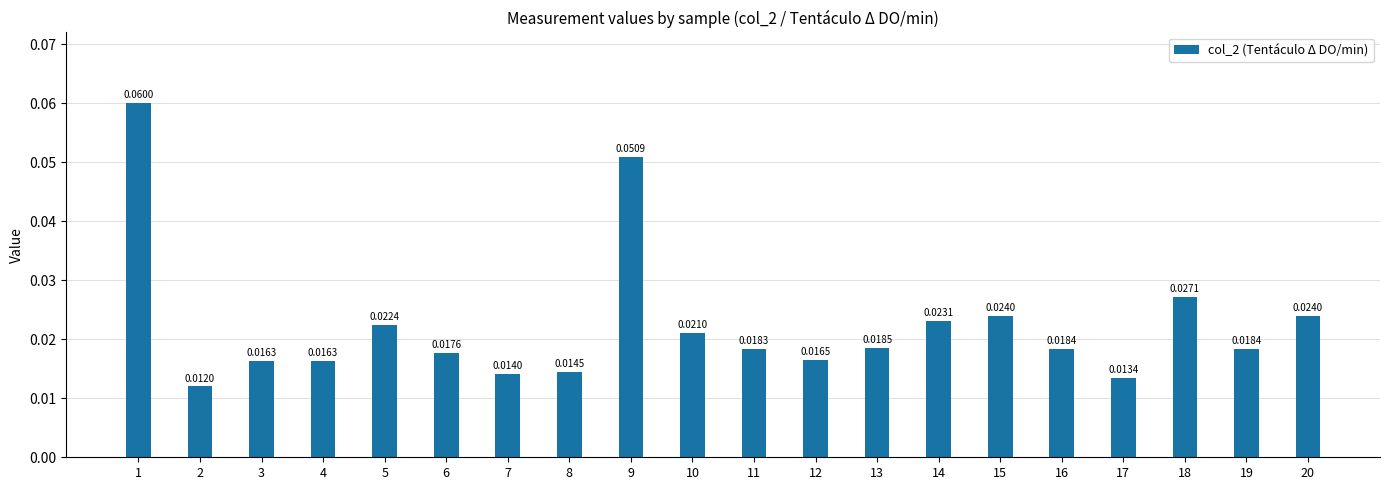

What is the sum of all values?

0.4